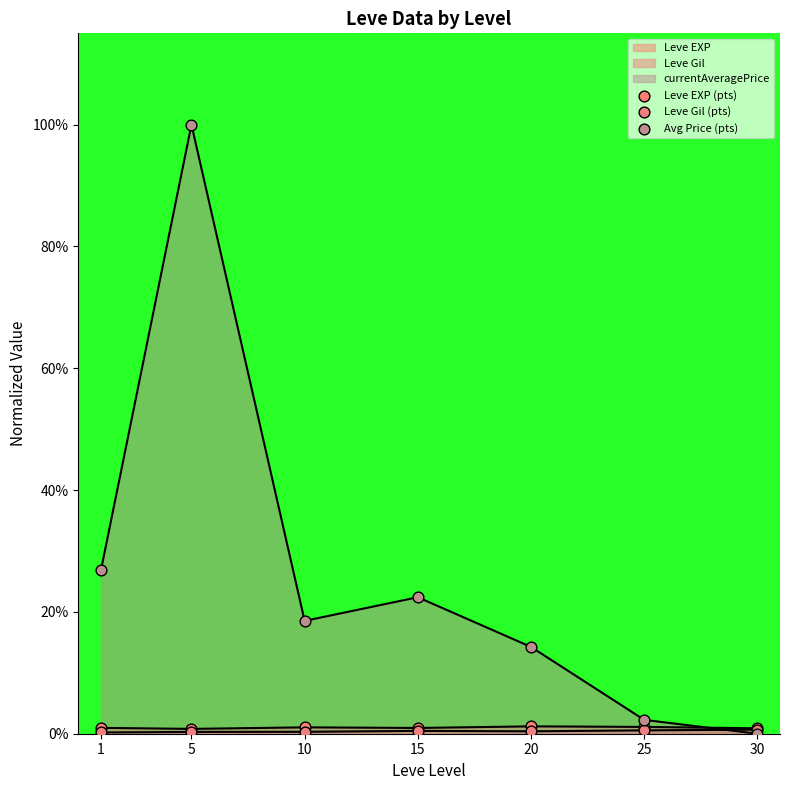

Which series contains the highest Y value?

Avg Price (pts)